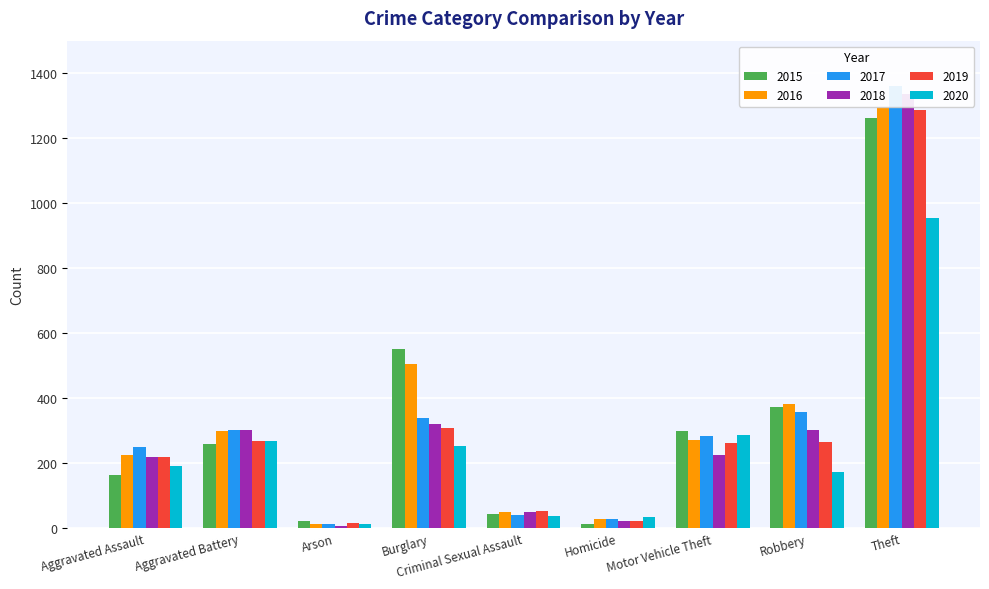

Are the bars grouped side by side (vs. stacked)?

Yes